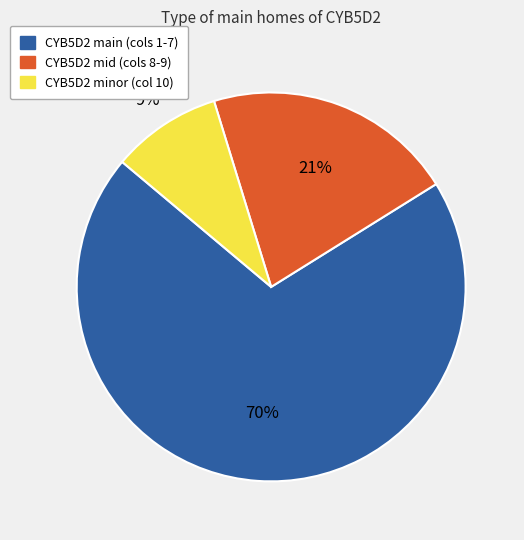

Which has a higher value, CYB5D2 mid (cols 8-9) or CYB5D2 minor (col 10)?

CYB5D2 mid (cols 8-9)